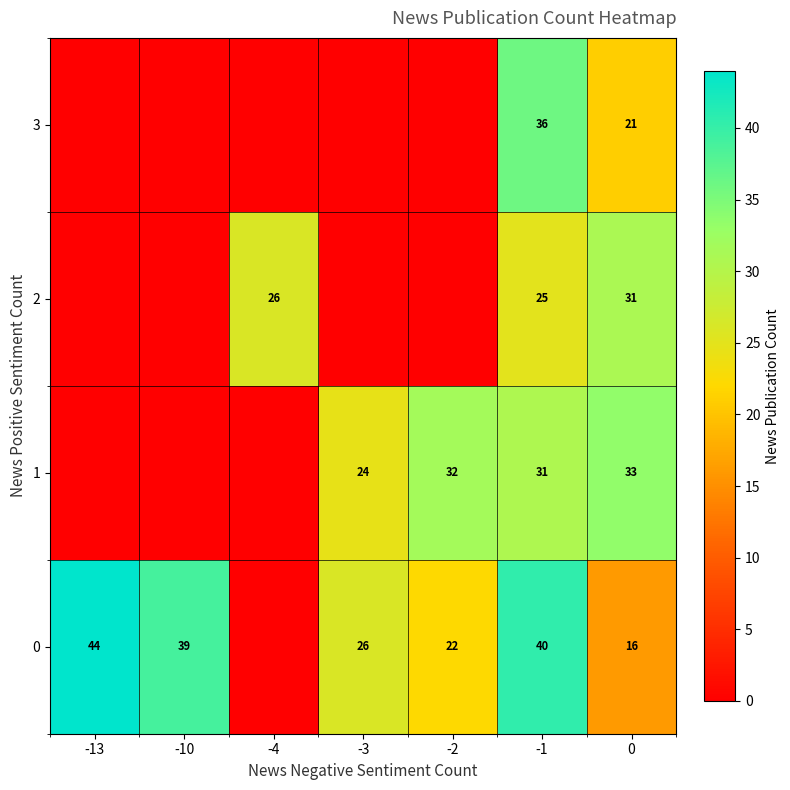

What is the sum of the 0 values at -13 and -3?

70